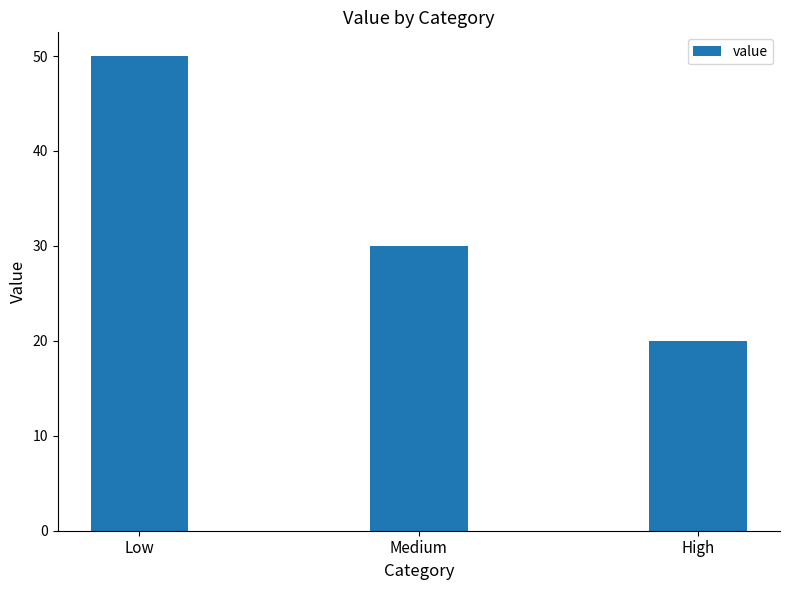

At which label is the value closest to 35?

Medium